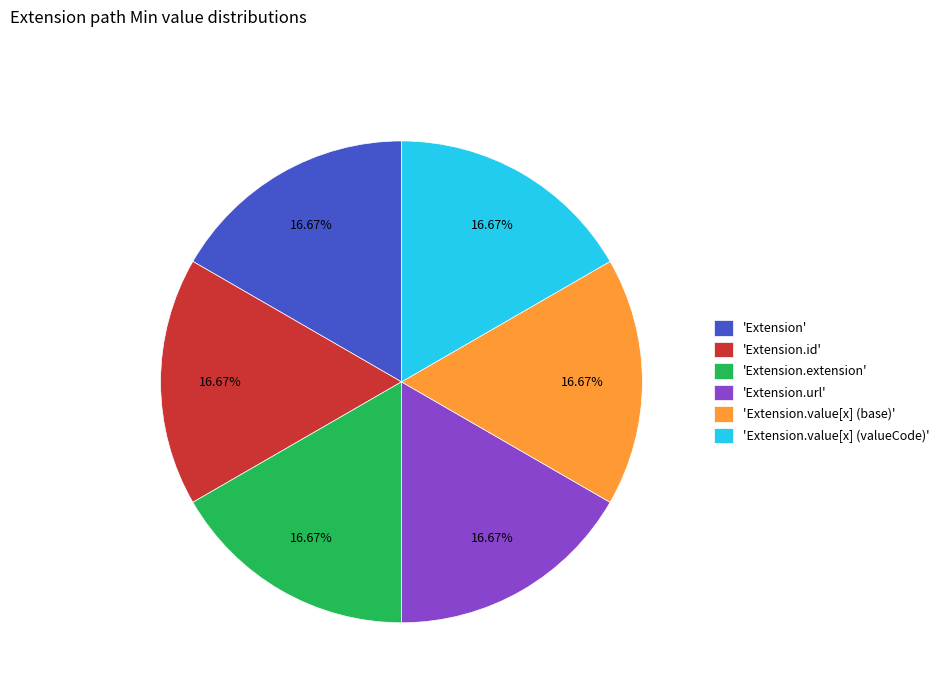

Is 'Extension.id' the majority of the pie?

No